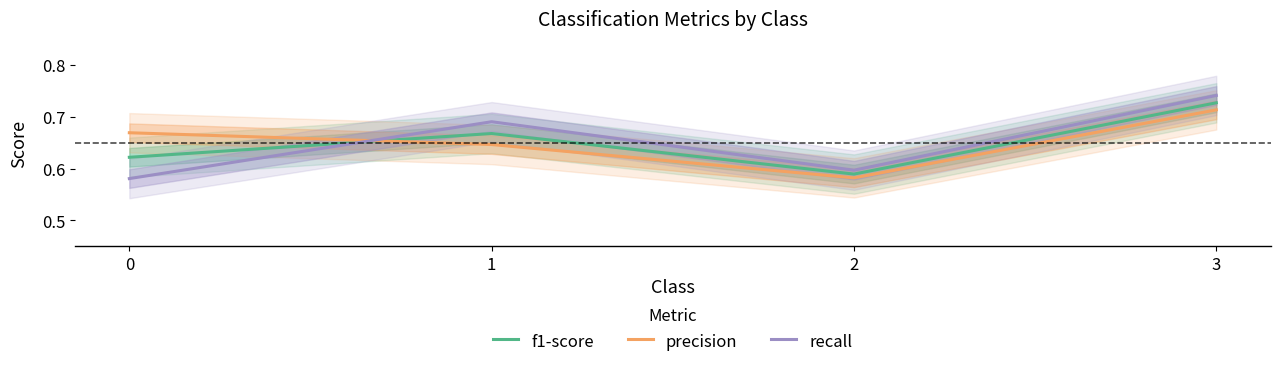

Reading left to right, transcribe all the data shown in this chart.

f1-score: 0=0.6	1=0.7	2=0.6	3=0.7
precision: 0=0.7	1=0.6	2=0.6	3=0.7
recall: 0=0.6	1=0.7	2=0.6	3=0.7